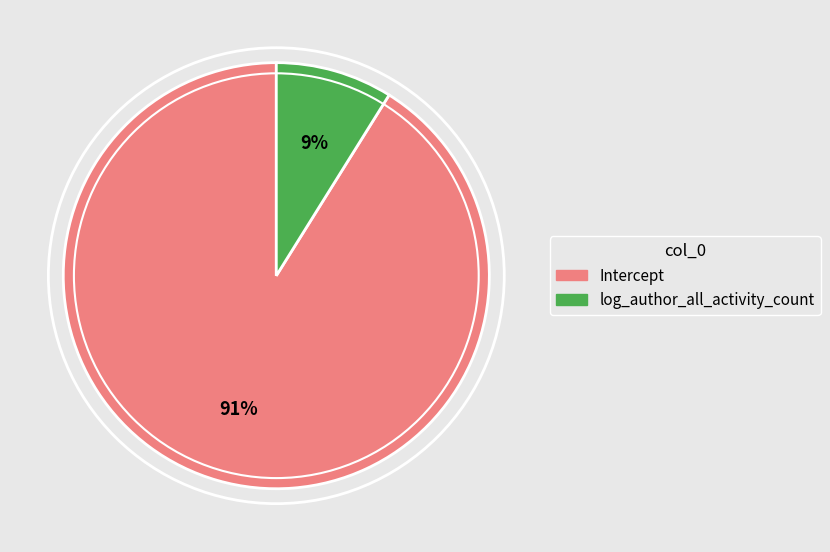

What percentage do Intercept and log_author_all_activity_count together represent?

100.0%